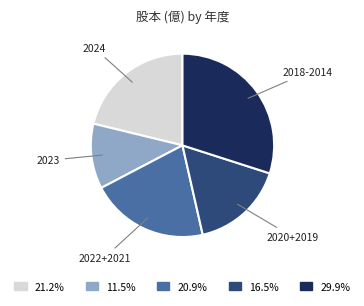

Is the sum of 2018-2014 and 2023 greater than half?

No